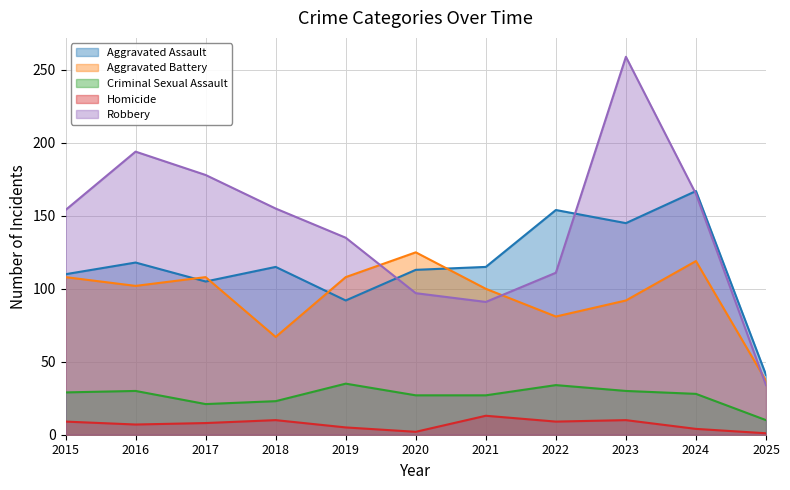

Reading left to right, transcribe all the data shown in this chart.

Aggravated Assault: 2015=110	2016=118	2017=105	2018=115	2019=92	2020=113	2021=115	2022=154	2023=145	2024=167	2025=41
Aggravated Battery: 2015=108	2016=102	2017=108	2018=67	2019=108	2020=125	2021=100	2022=81	2023=92	2024=119	2025=37
Criminal Sexual Assault: 2015=29	2016=30	2017=21	2018=23	2019=35	2020=27	2021=27	2022=34	2023=30	2024=28	2025=10
Homicide: 2015=9	2016=7	2017=8	2018=10	2019=5	2020=2	2021=13	2022=9	2023=10	2024=4	2025=1
Robbery: 2015=154	2016=194	2017=178	2018=155	2019=135	2020=97	2021=91	2022=111	2023=259	2024=165	2025=34